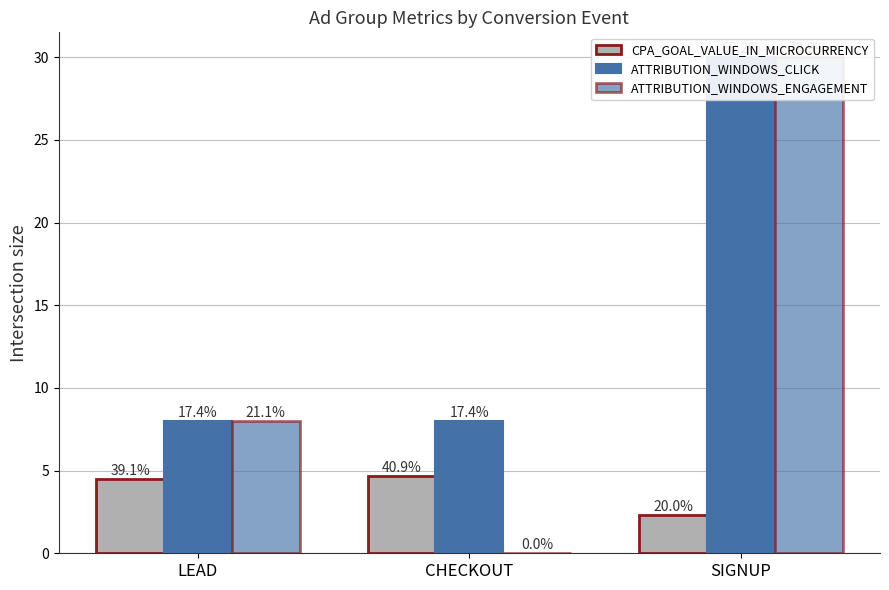

What is the label of the 2nd bar from the left?

CHECKOUT